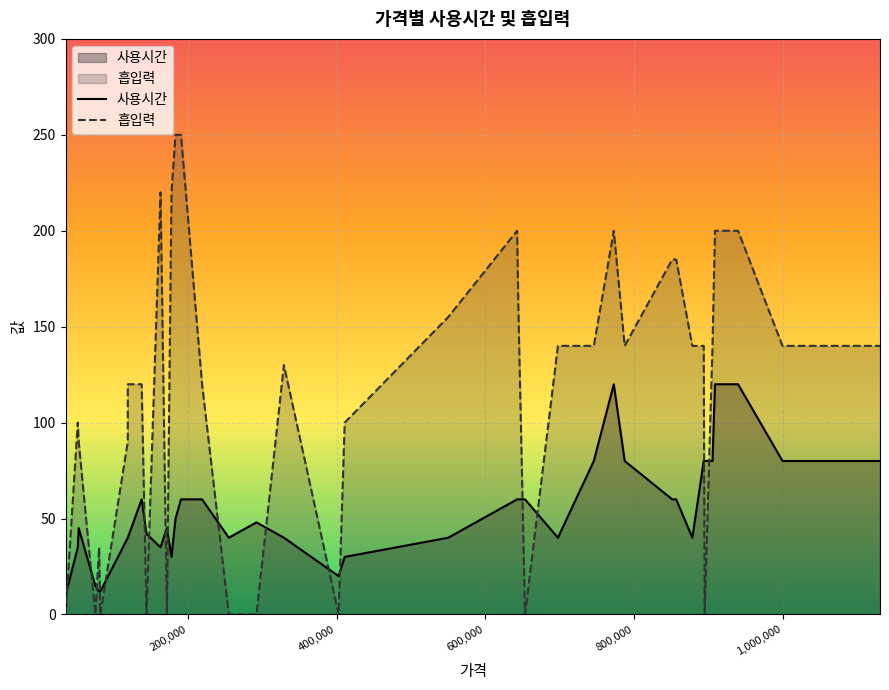

What is the difference between the maximum and minimum values in the 흡입력 series?

250